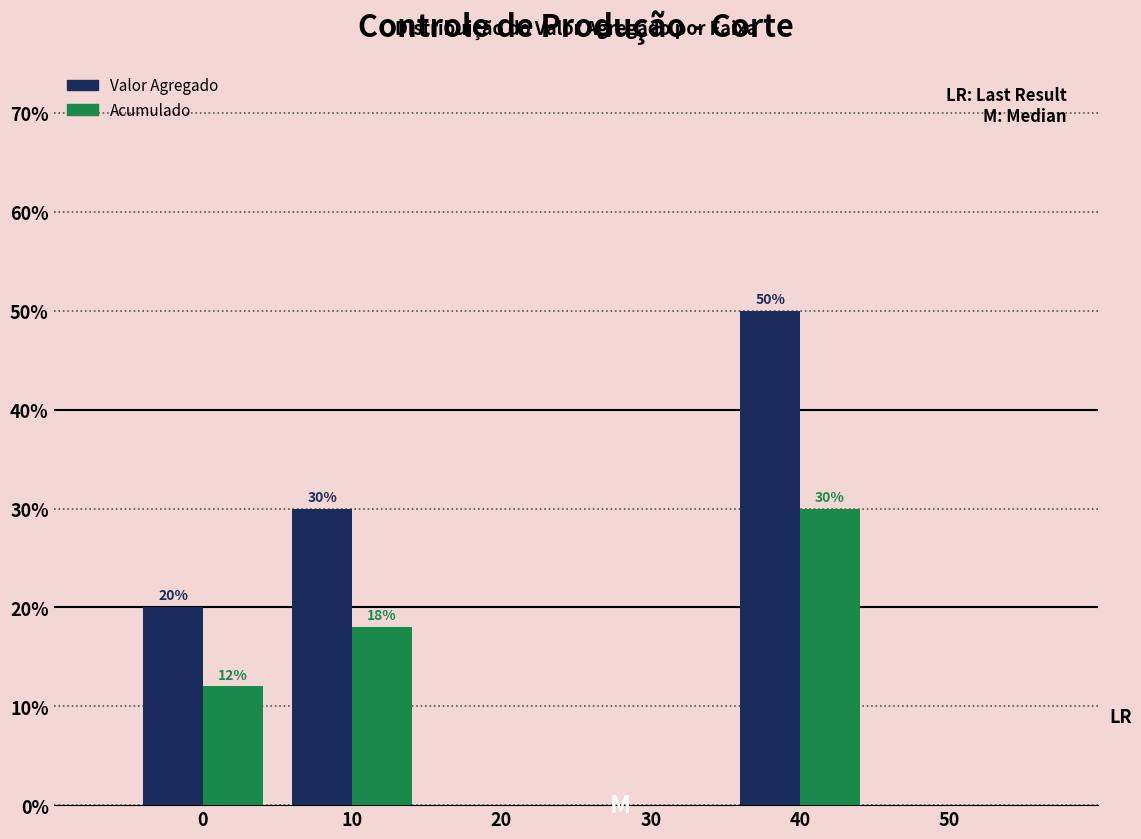

Reading right to left, list all the values displayed in this chart.

Valor Agregado: 50=0	40=50	30=0	20=0	10=30	0=20
Acumulado: 50=0	40=30	30=0	20=0	10=18	0=12